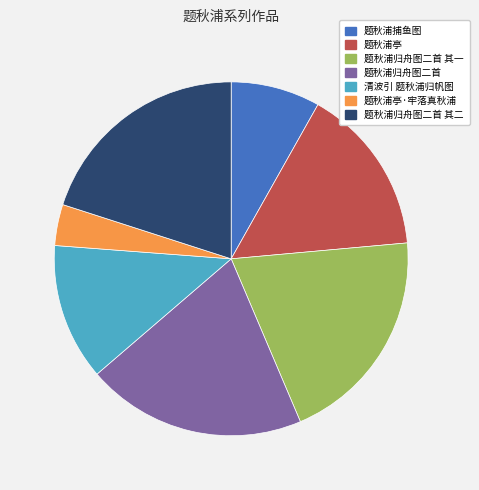

Does any single category account for the majority?

No